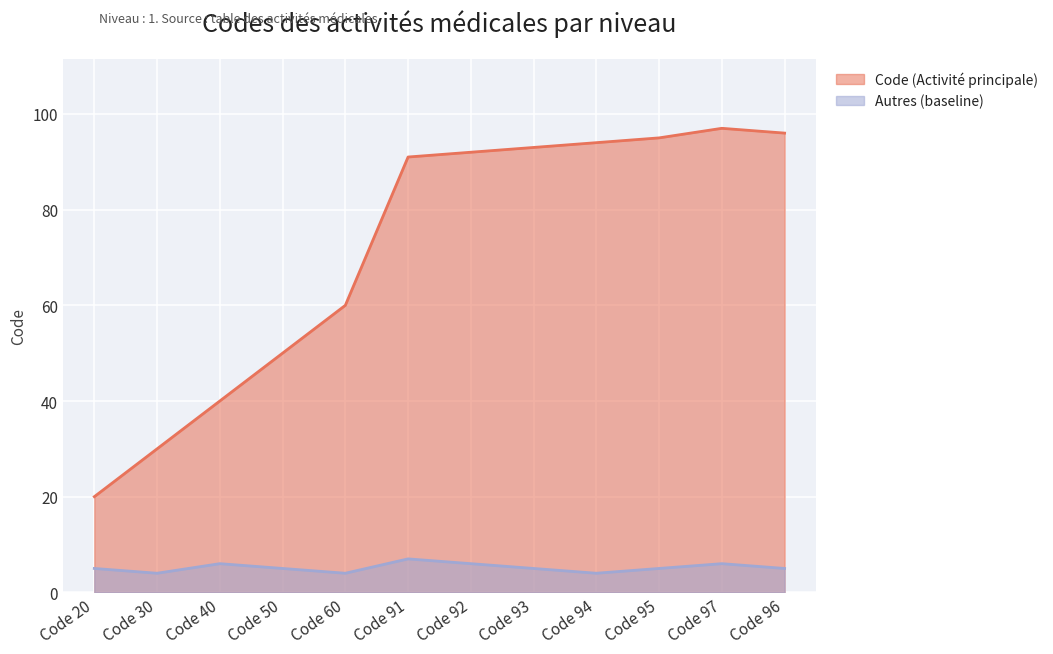

What is the highest value of the Autres (baseline) series?

7